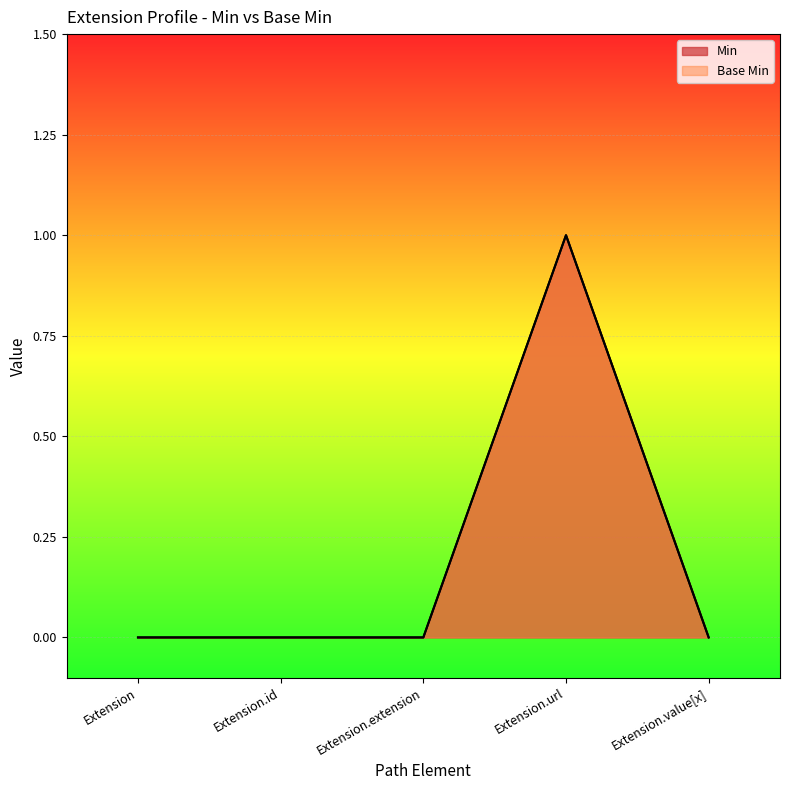

At which label is Base Min closest to 0?

Extension